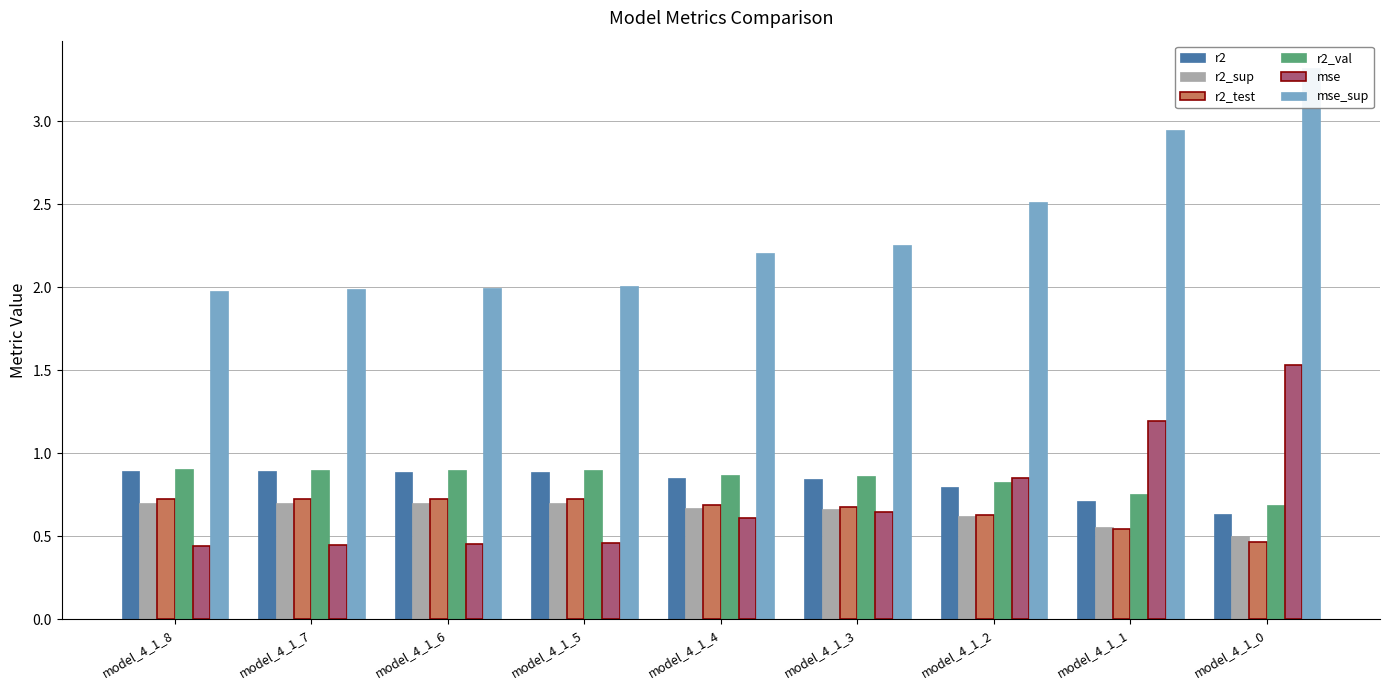

Rank the series at model_4_1_2 from lowest to highest value.

r2_sup, r2_test, r2, r2_val, mse, mse_sup